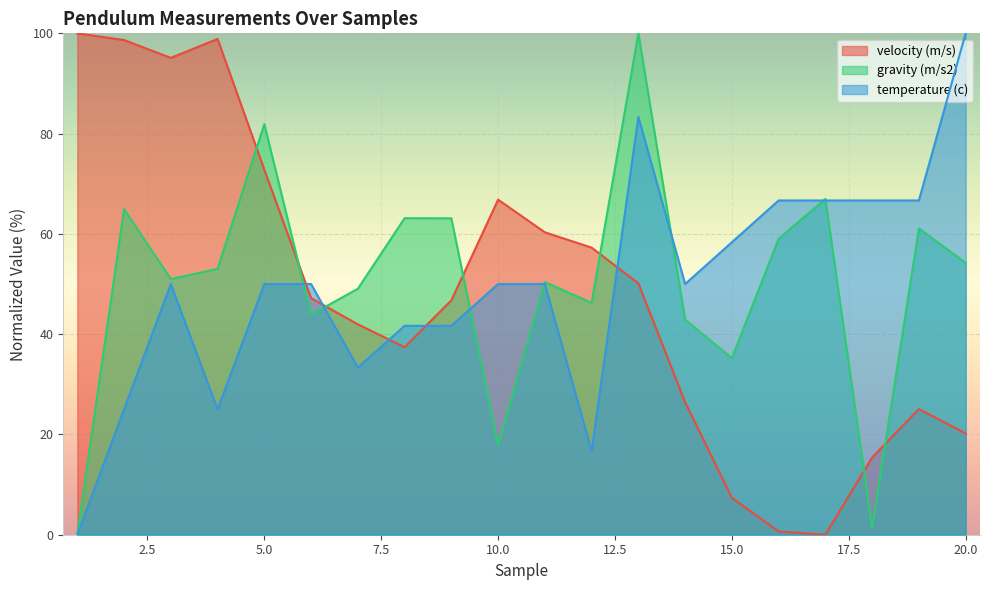

What is the average value of the gravity (m/s2) series?

50.3